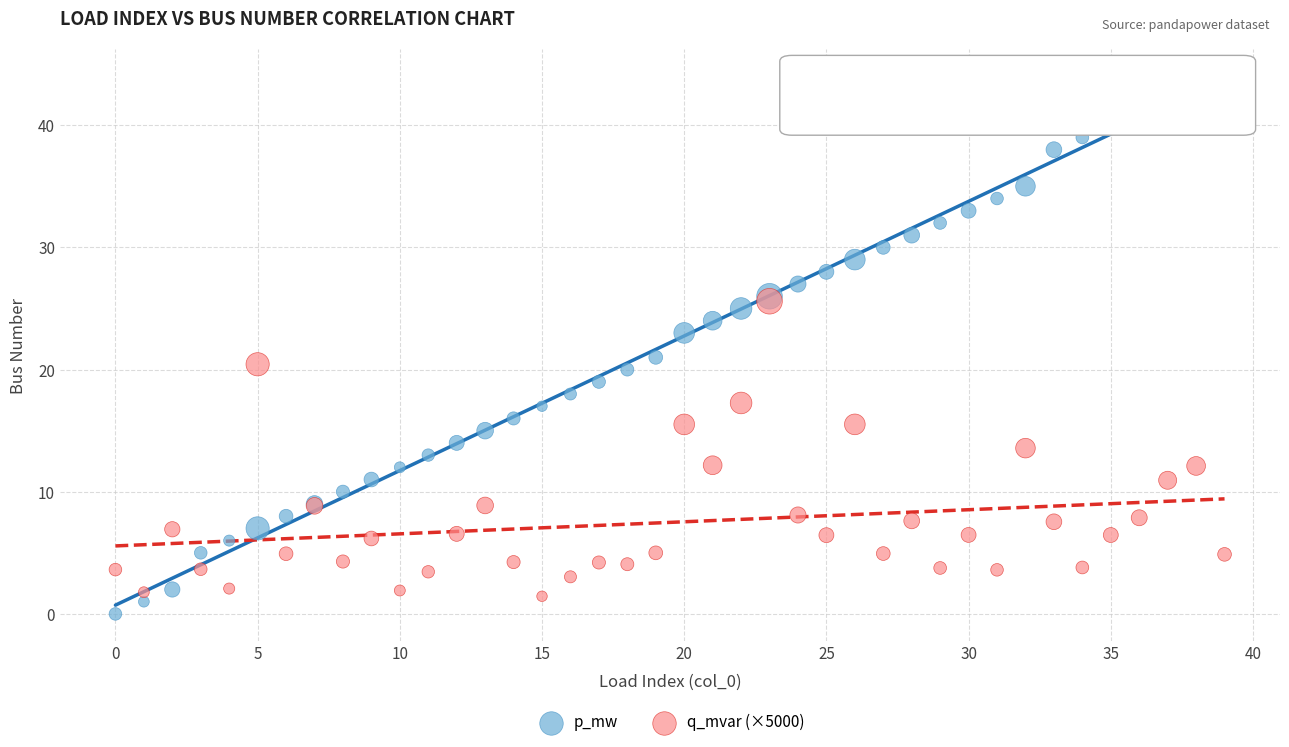

Which series has the largest Y range (max minus min)?

p_mw